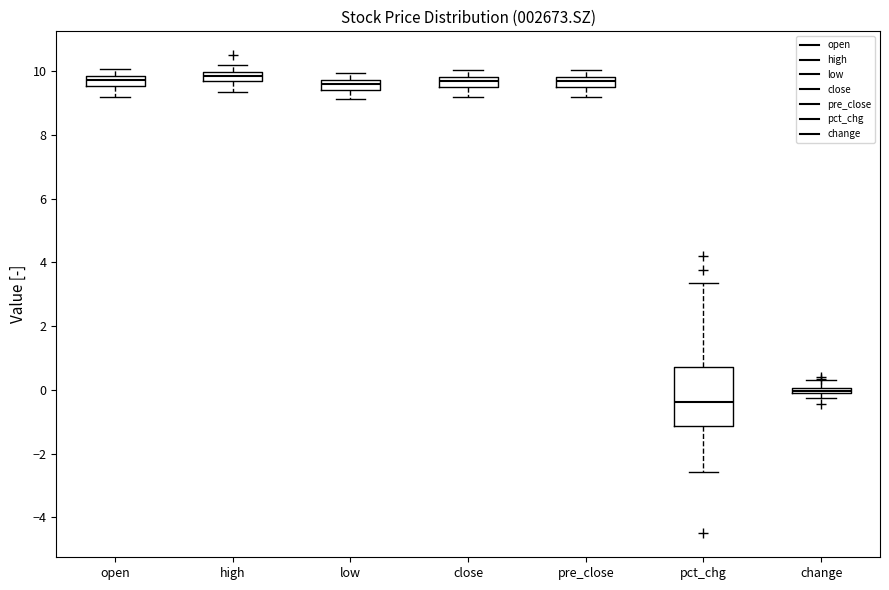

Where does the median line of the box for pct_chg sit on the y-axis? The values are not printed on the chart, so give them approximately, as read against the axis.

-0.4